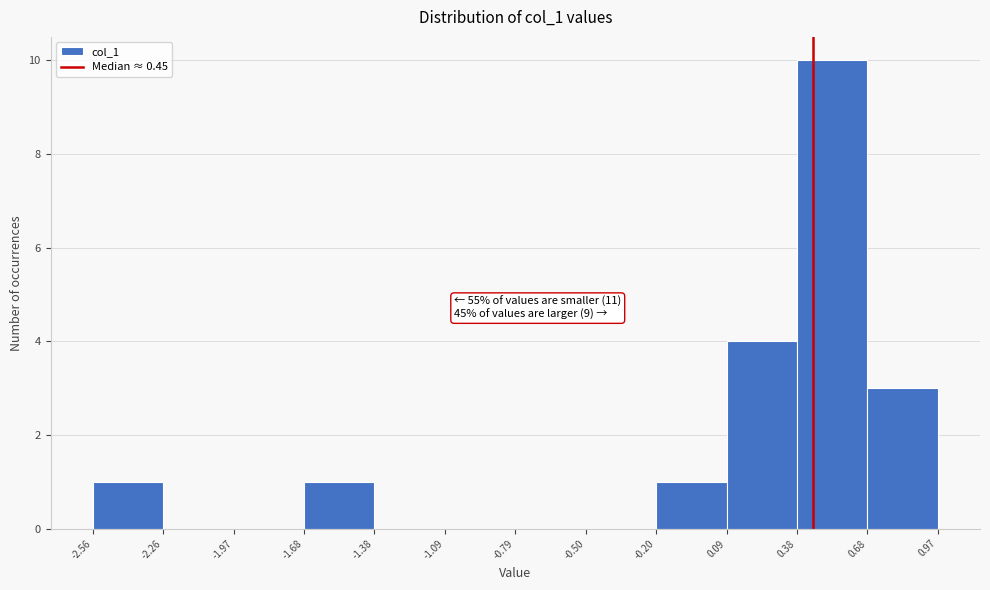

Which range on the x-axis has the tallest bar?

0.38 to 0.68